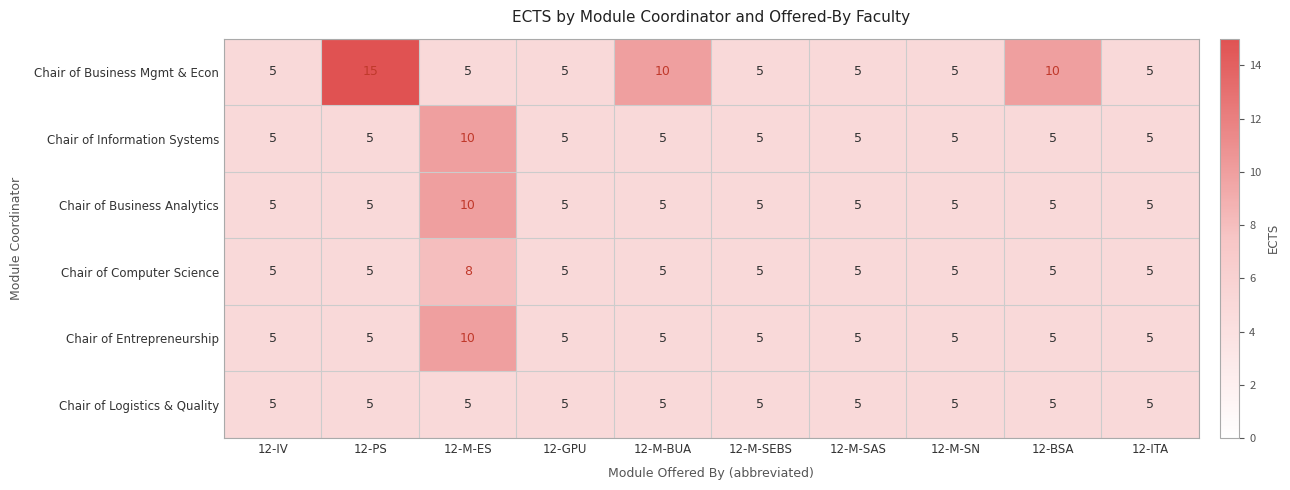

At which category is the sum across all series the highest?

12-M-ES